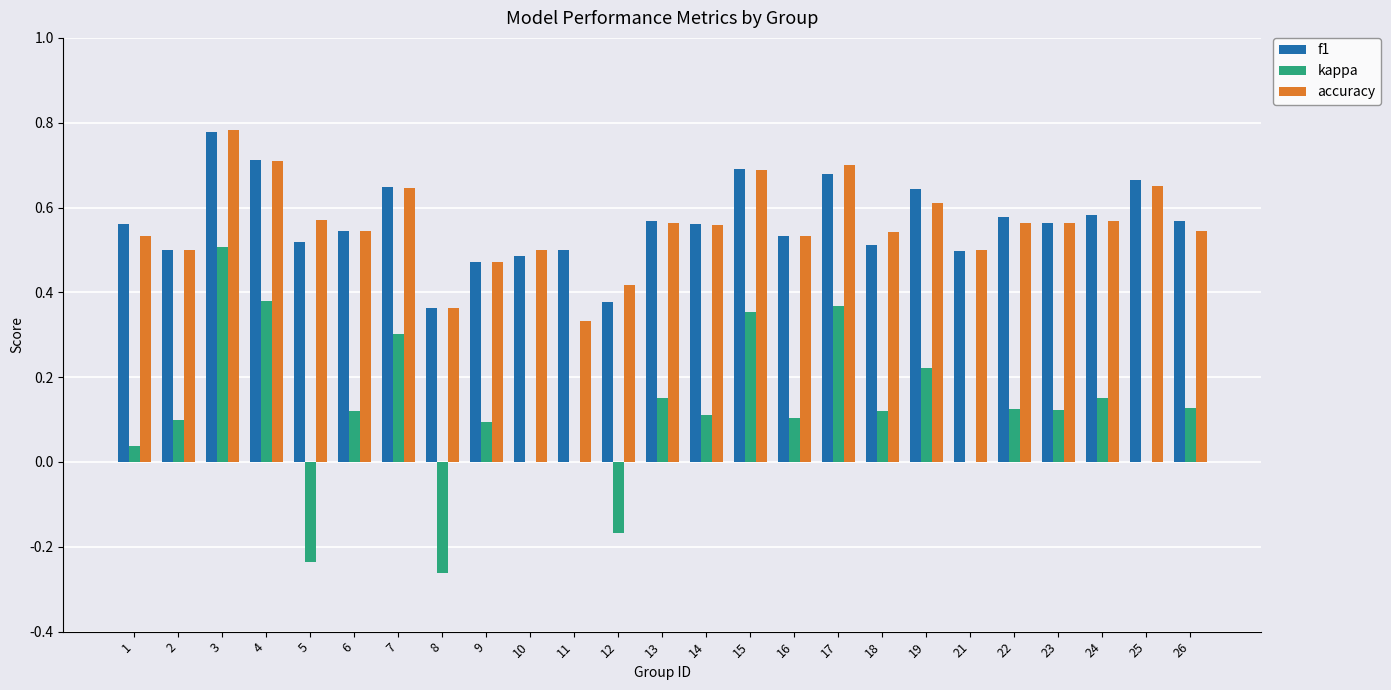

Are the bars horizontal?

No